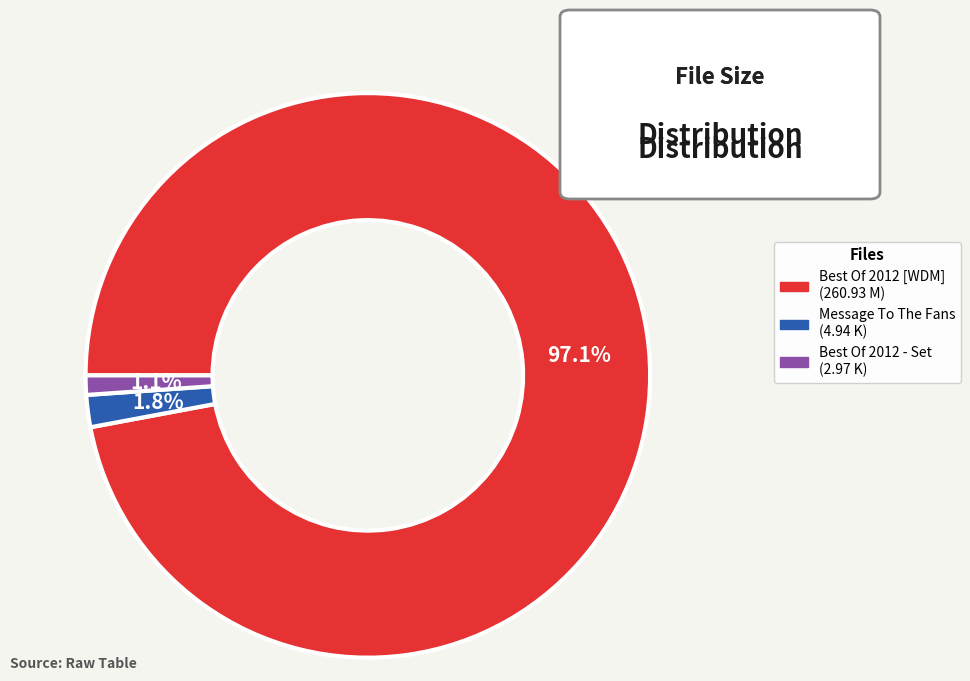

Does any single category account for the majority?

Yes